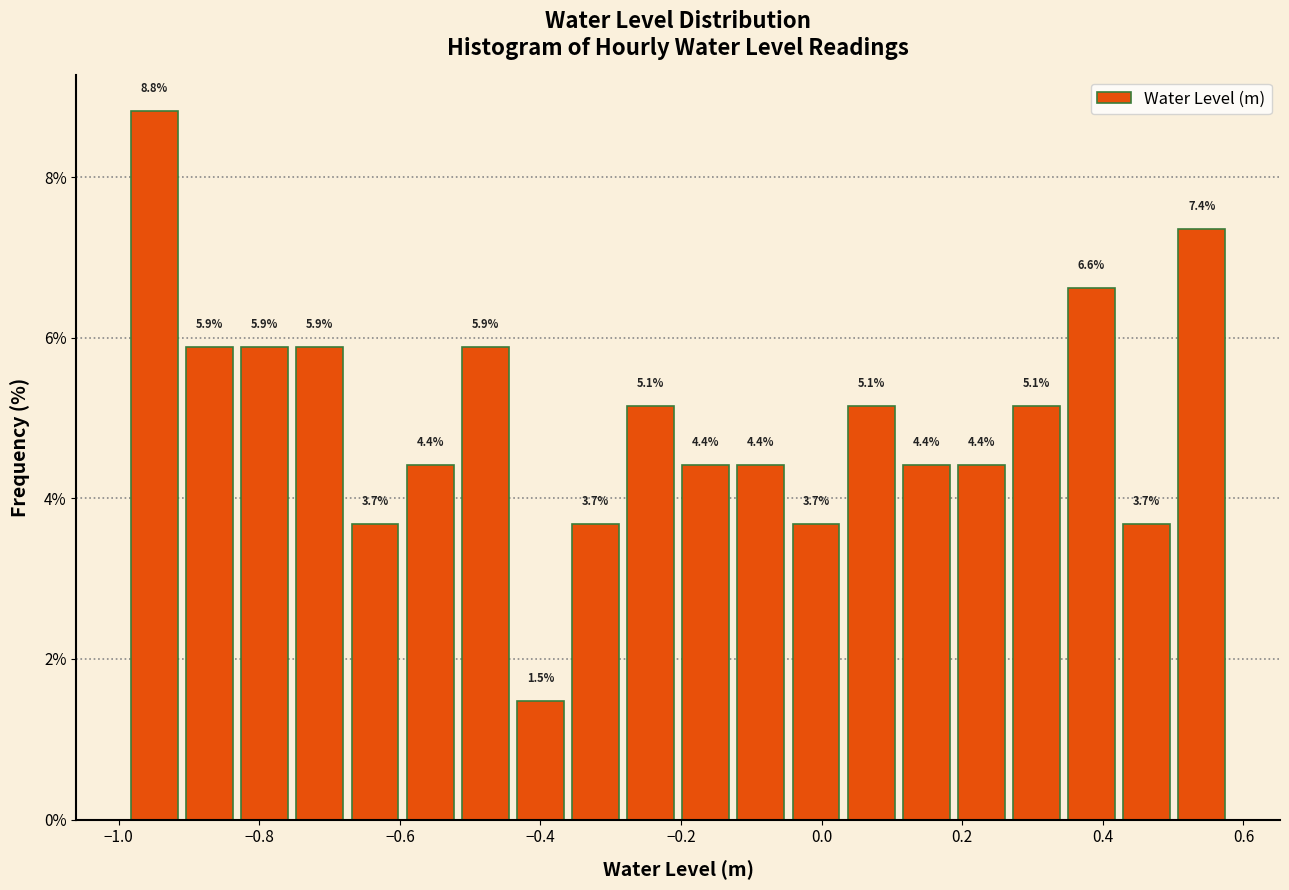

Around what value on the x-axis is the tallest bar? Give the approximate position of its centre, as read against the axis.

-0.94